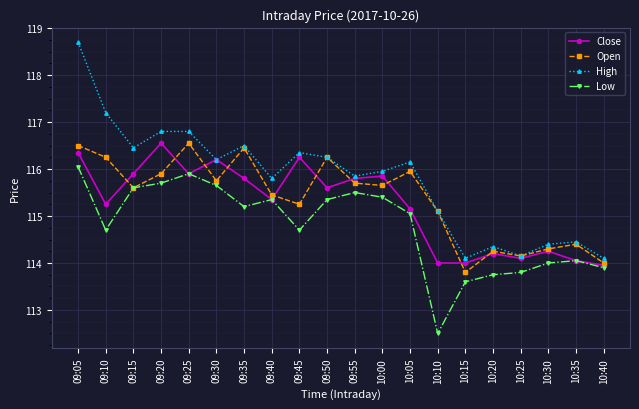

Does the chart display data point markers on the line(s)?

Yes